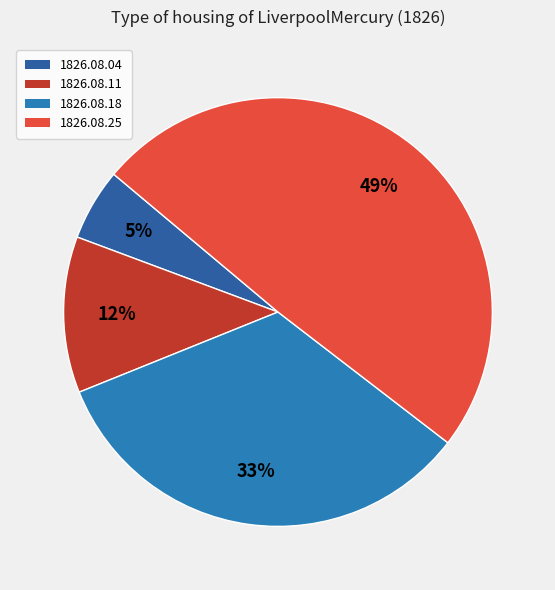

To the nearest percent, what is the difference between the largest and smallest slice percentages?

44%